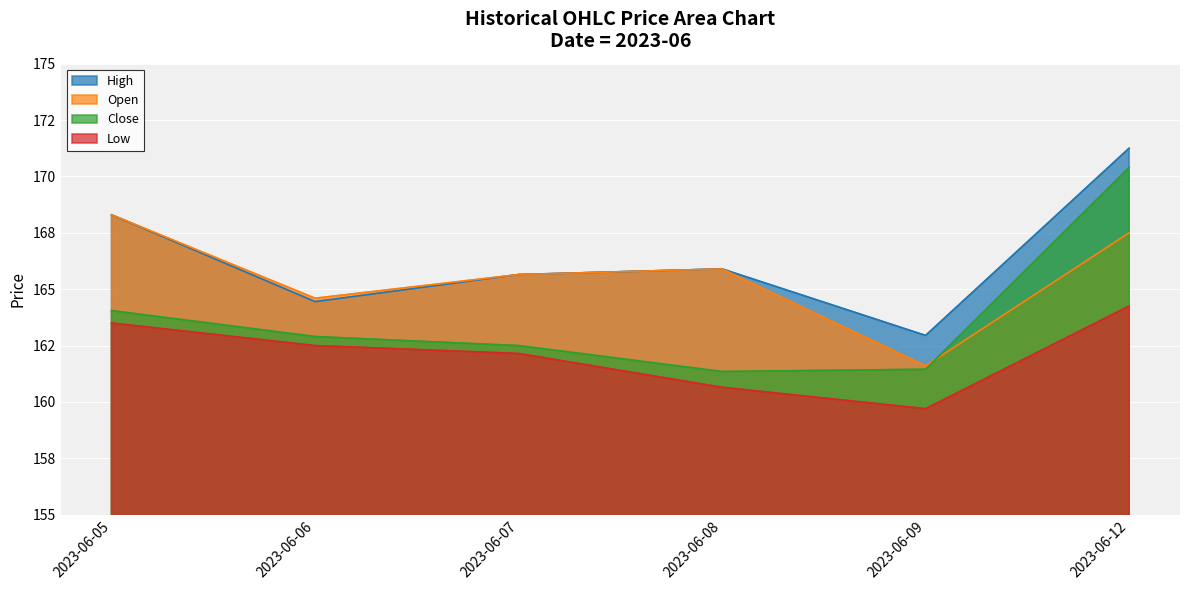

The High series shows 171.2 at 2023-06-12. True or false?

True